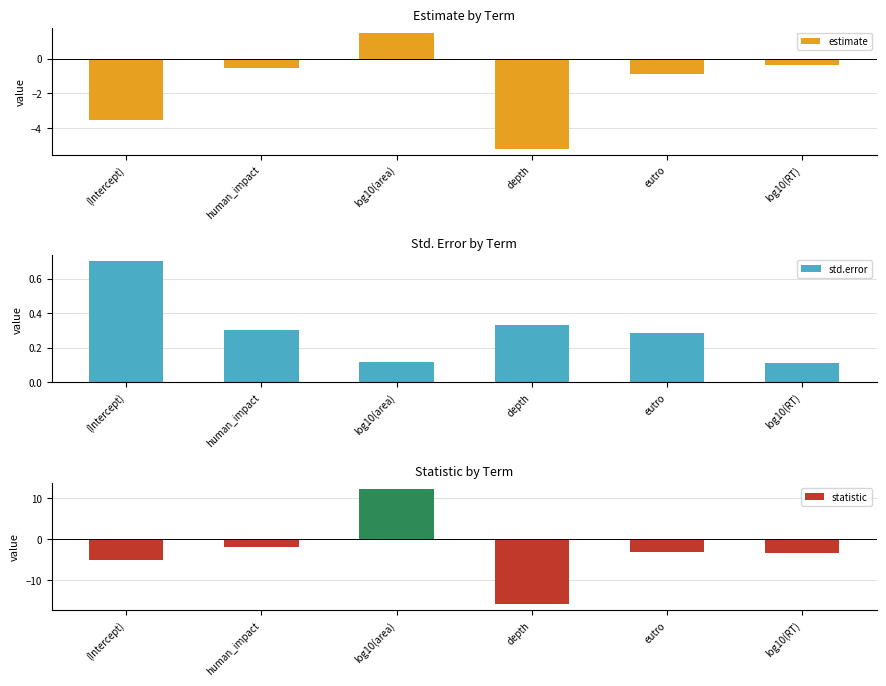

Where is statistic nearest to the value -1?

human_impact